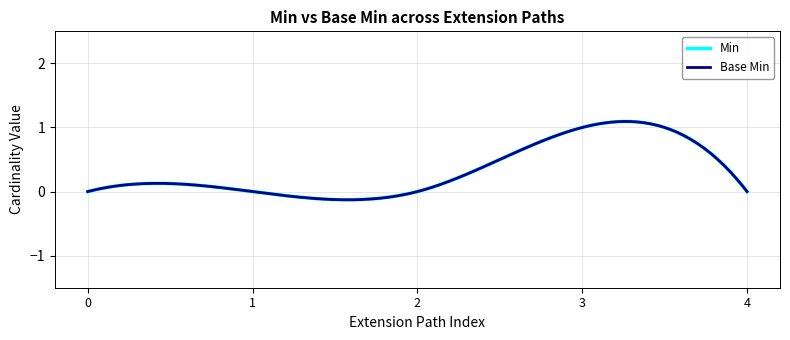

Is this an area chart (filled region under the line)?

No